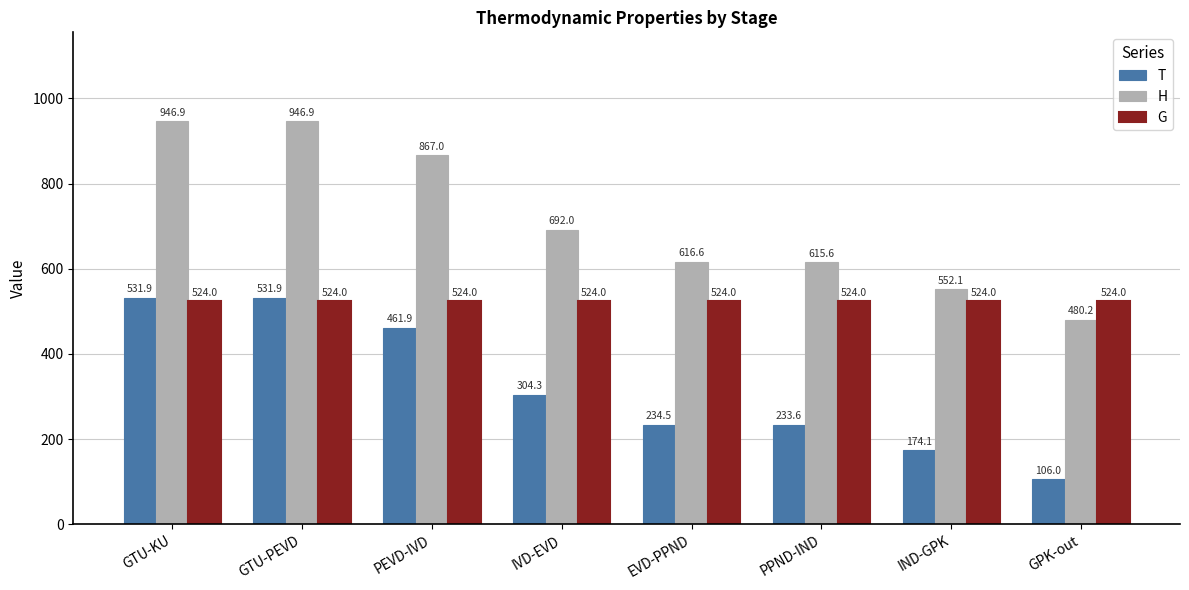

Which series has the largest total across all categories?

H